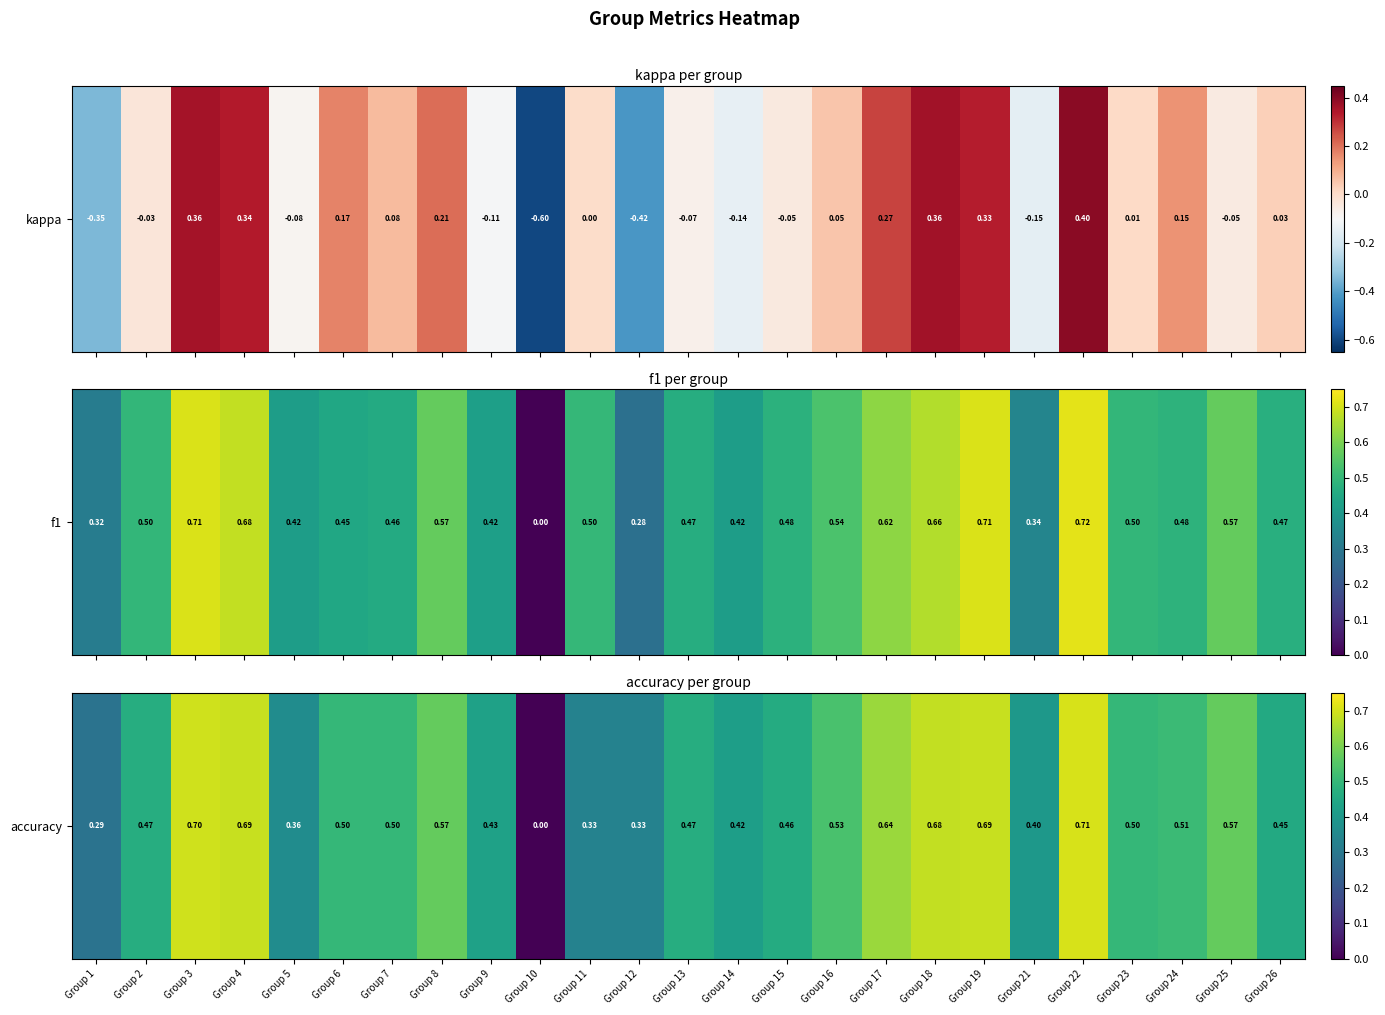

What is the average value?

0.5